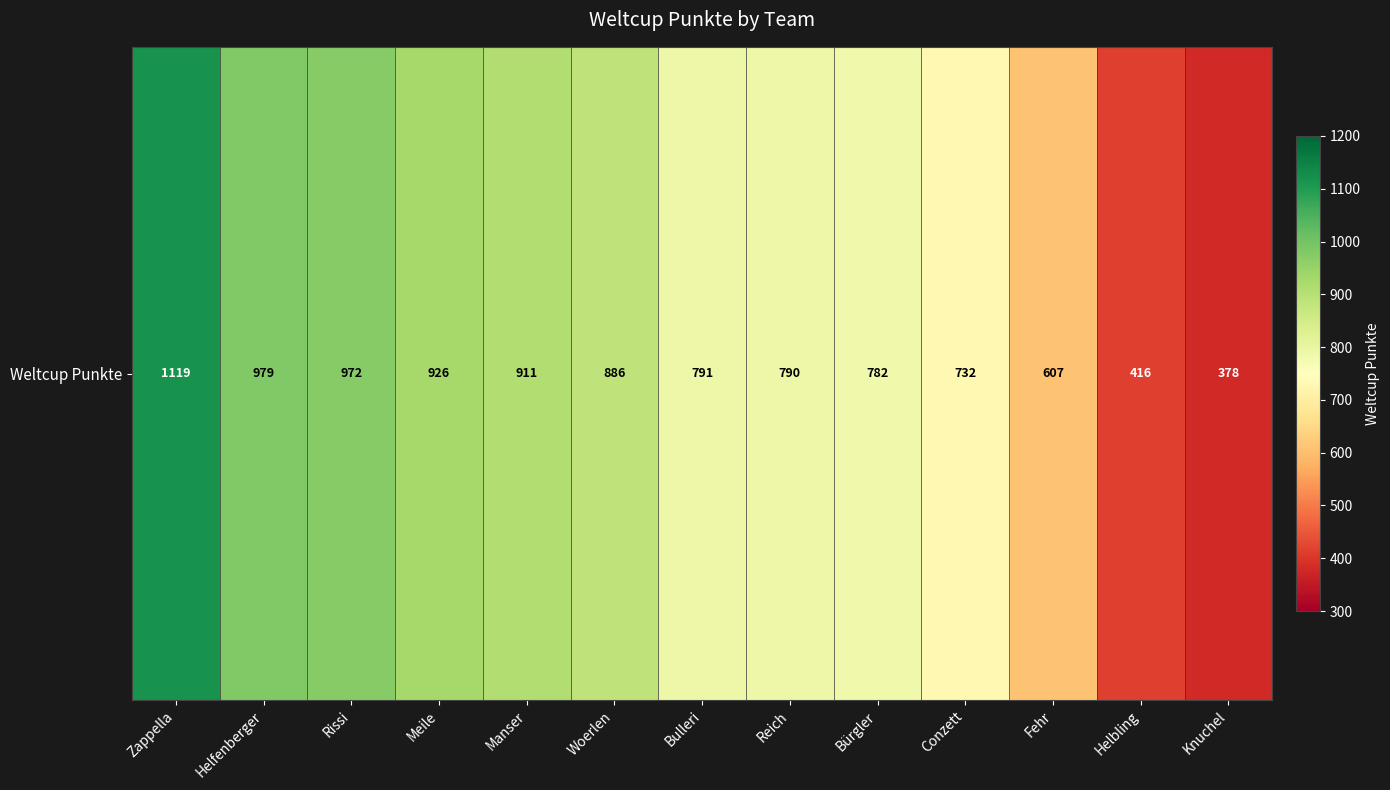

Rank the categories by value from highest to lowest.

Zappella, Helfenberger, Rissi, Meile, Manser, Woerlen, Bulleri, Reich, Bürgler, Conzett, Fehr, Helbling, Knuchel